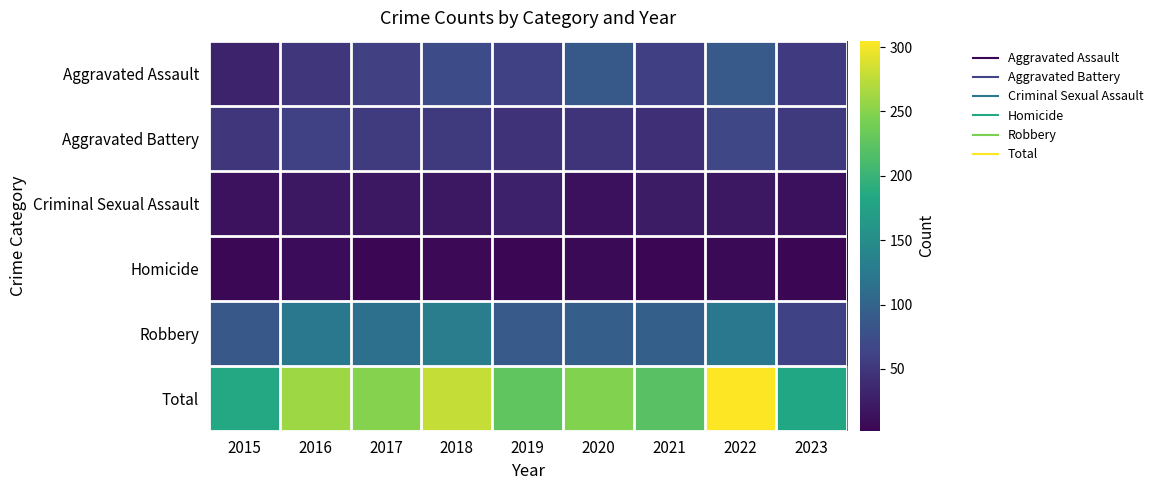

Reading left to right, list all the values displayed in this chart.

Aggravated Assault: 2015=31	2016=50	2017=59	2018=72	2019=61	2020=88	2021=58	2022=89	2023=55
Aggravated Battery: 2015=50	2016=60	2017=54	2018=52	2019=45	2020=48	2021=43	2022=66	2023=52
Criminal Sexual Assault: 2015=13	2016=20	2017=19	2018=19	2019=29	2020=12	2021=24	2022=19	2023=12
Homicide: 2015=4	2016=8	2017=2	2018=5	2019=3	2020=6	2021=2	2022=6	2023=3
Robbery: 2015=87	2016=123	2017=115	2018=130	2019=89	2020=94	2021=95	2022=125	2023=62
Total: 2015=185	2016=261	2017=249	2018=278	2019=227	2020=248	2021=222	2022=305	2023=184